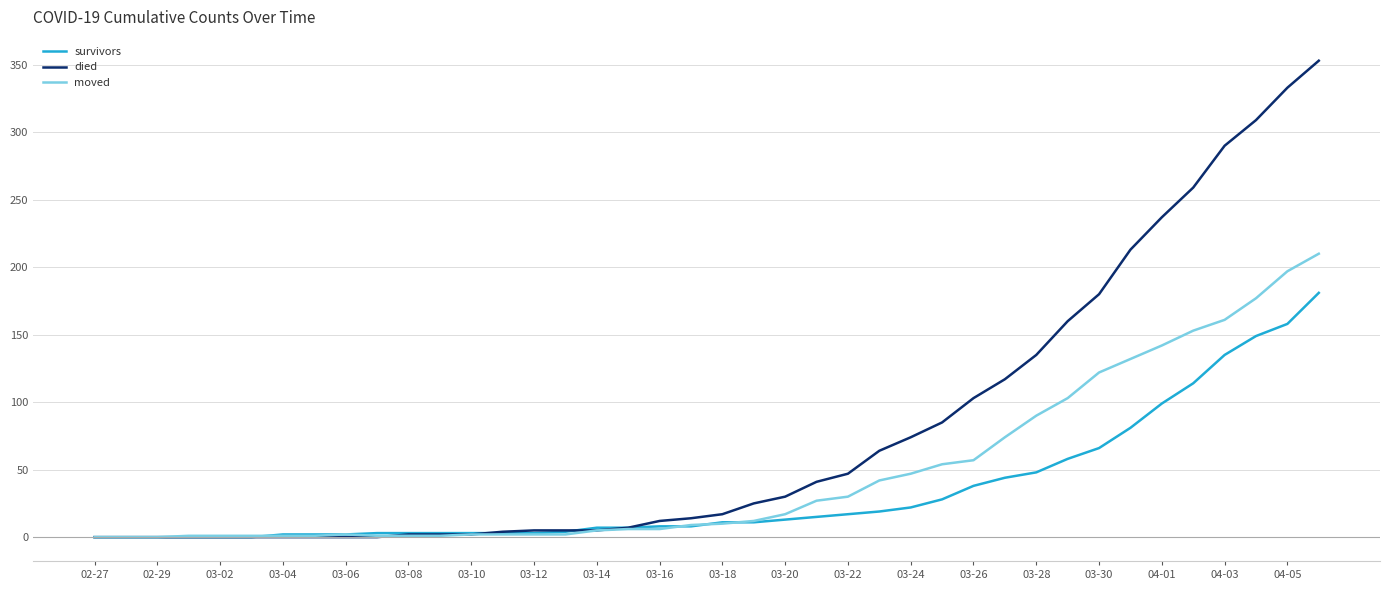

After their last crossing, which series has the higher values: died or moved?

died